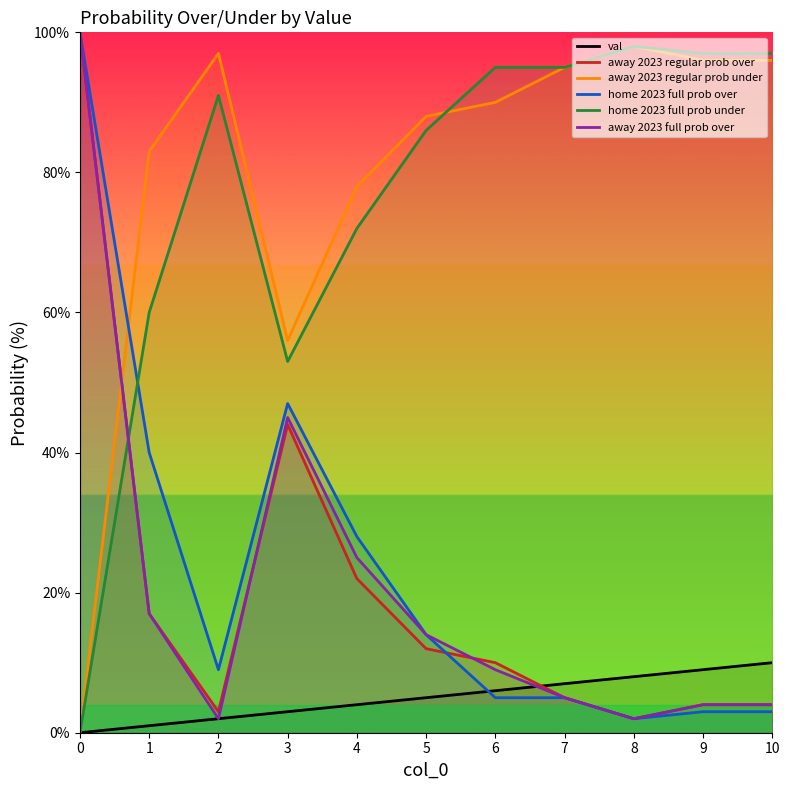

What is the difference between the maximum and minimum values in the away 2023 full prob over series?

98